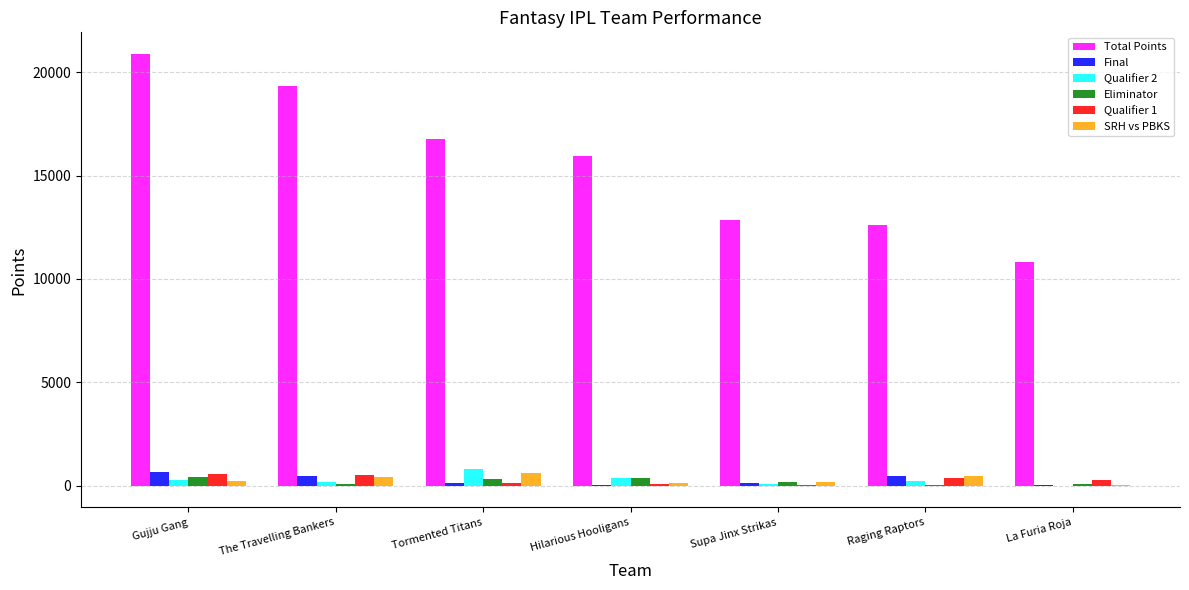

True or false: Total Points has a value of 4979.4 at The Travelling Bankers.

False